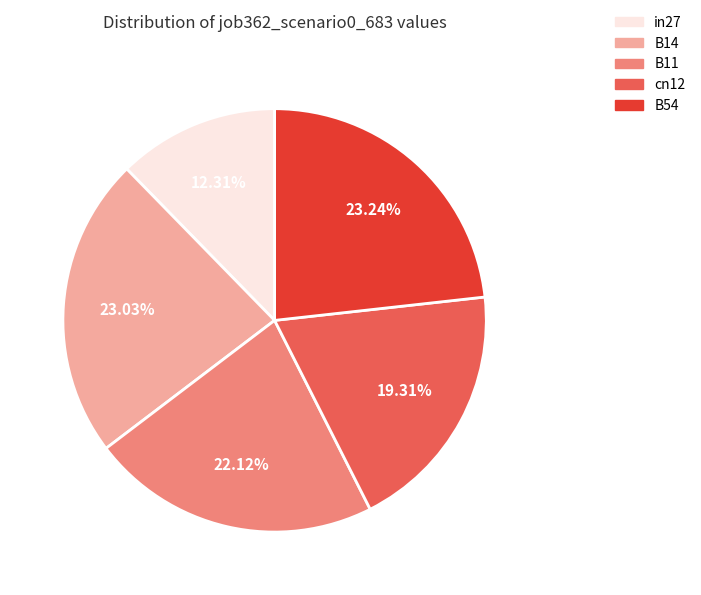

To the nearest percent, what is the difference between the largest and smallest slice percentages?

11%